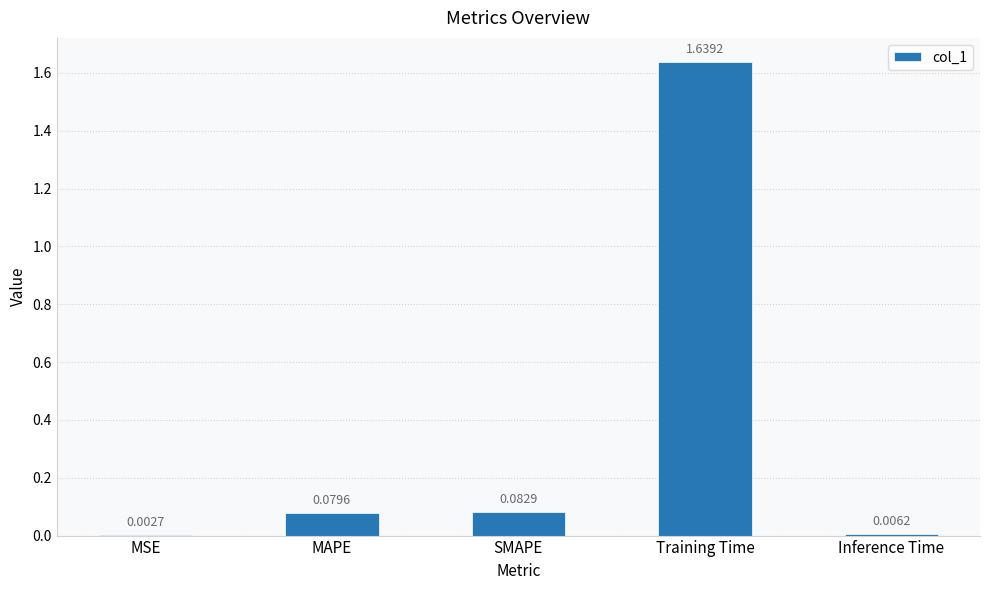

Where is the data nearest to the value 0?

MSE